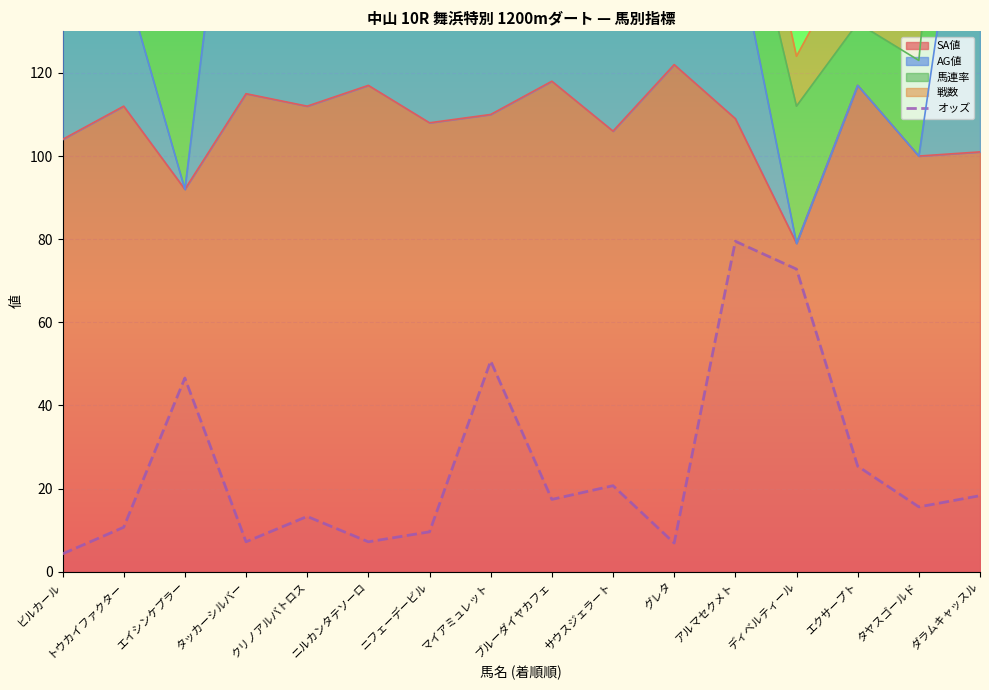

What is the change in value from サウスジェラート to アルマセクメト?

+58.8